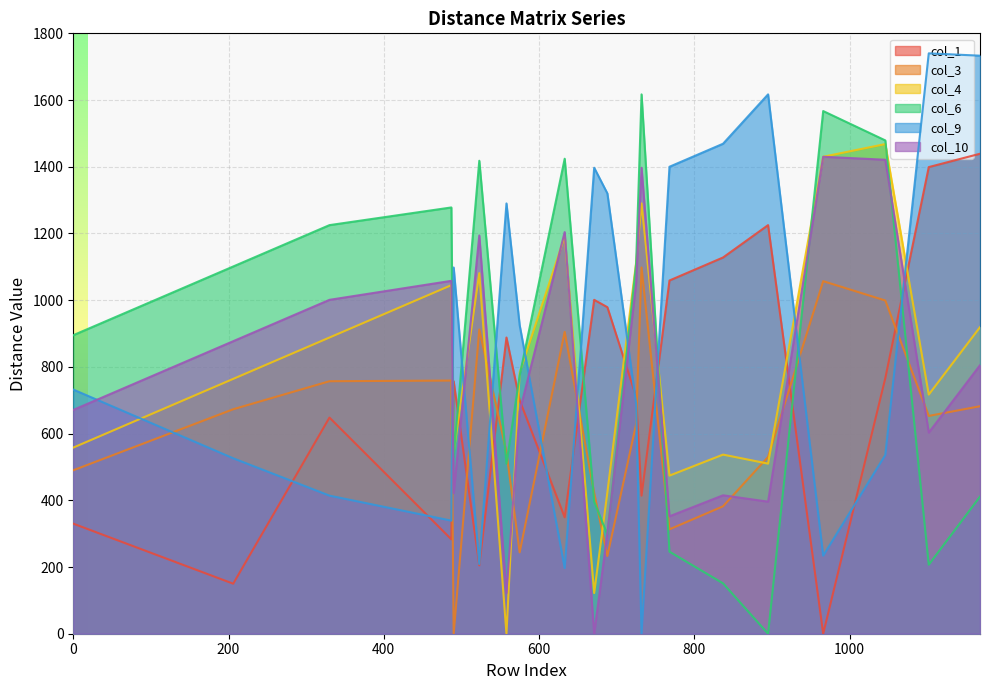

How many lines are shown in the chart?

6